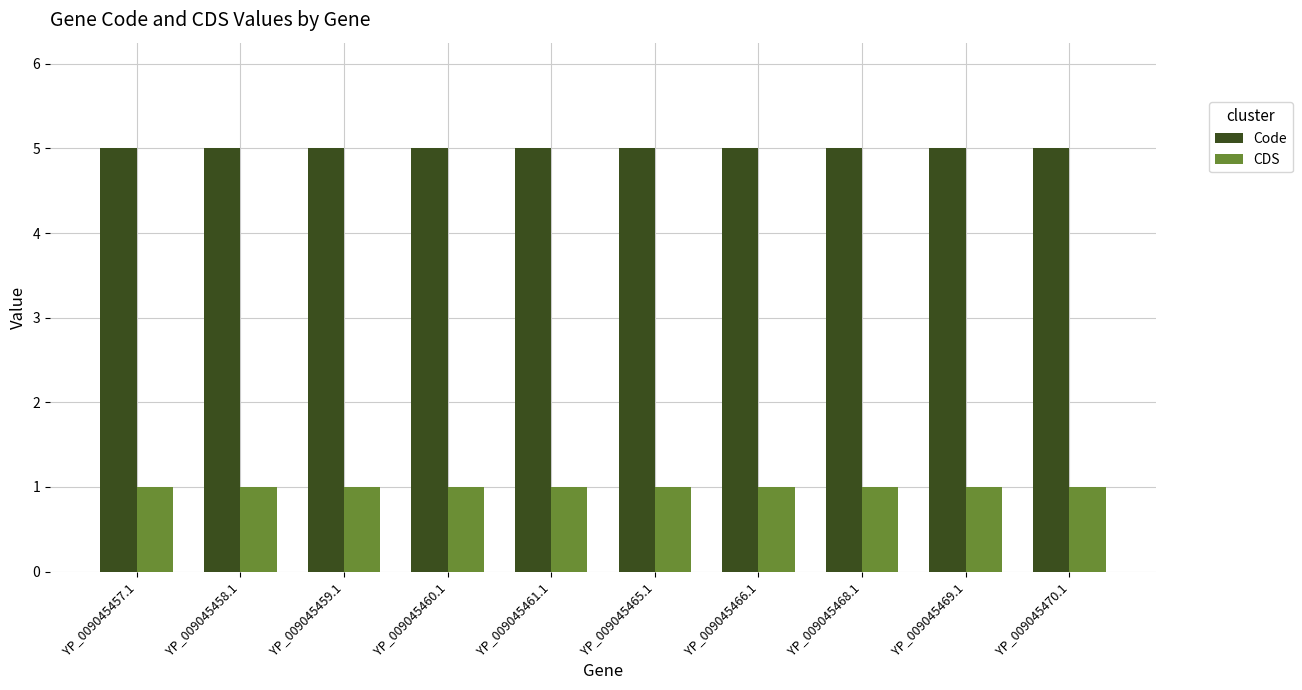

List the series in order of their overall mean, lowest first.

CDS, Code